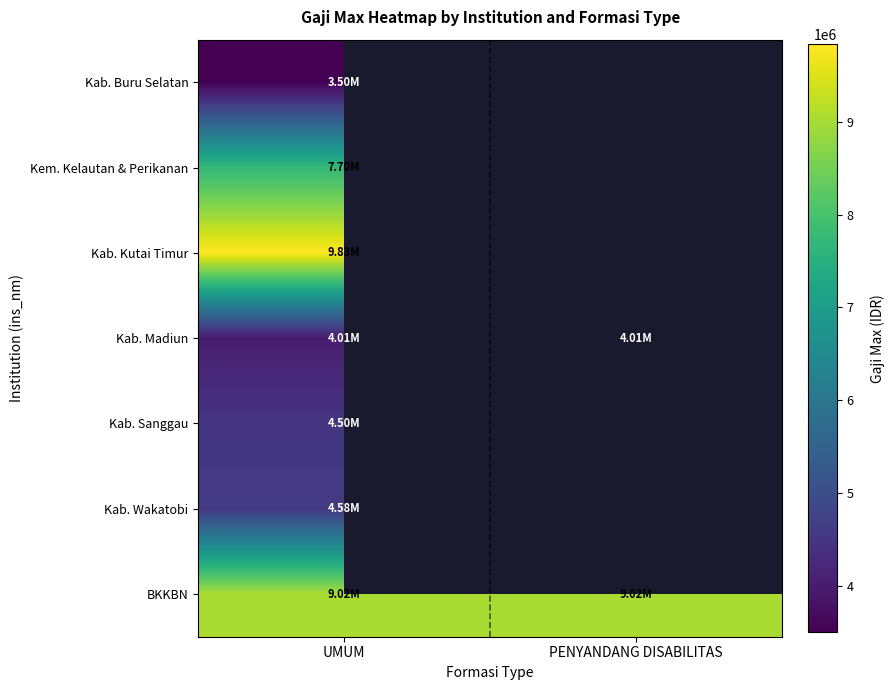

What is the sum of the BKKBN values at UMUM and PENYANDANG DISABILITAS?

18048896.0